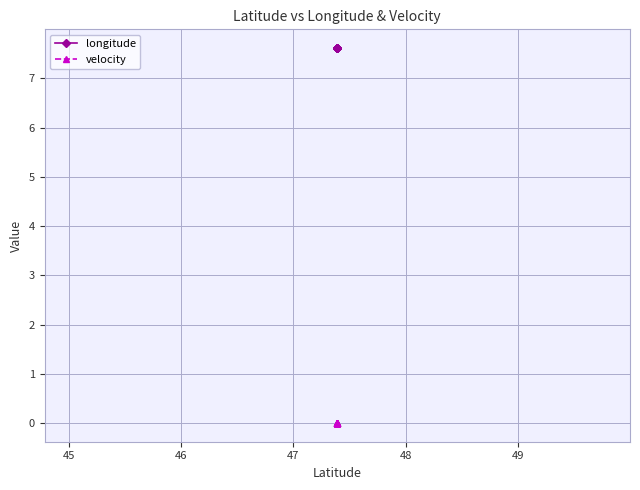

What is the value of the longitude point at the 16th from the left?

7.6